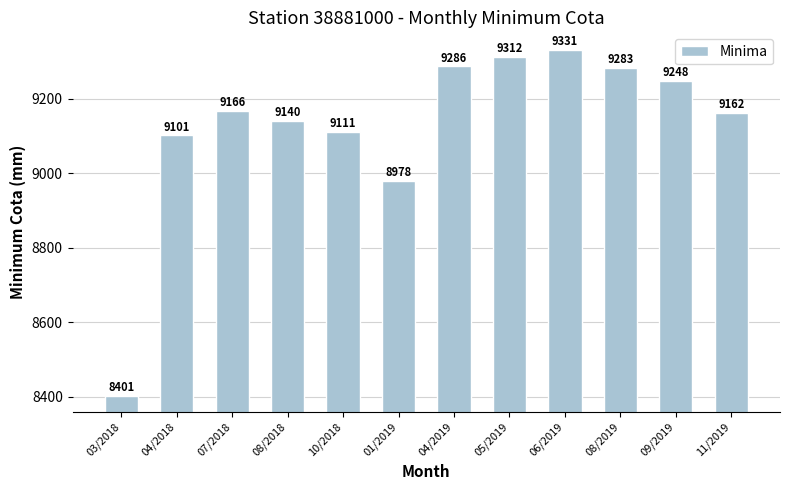

Are the bars grouped side by side (vs. stacked)?

No